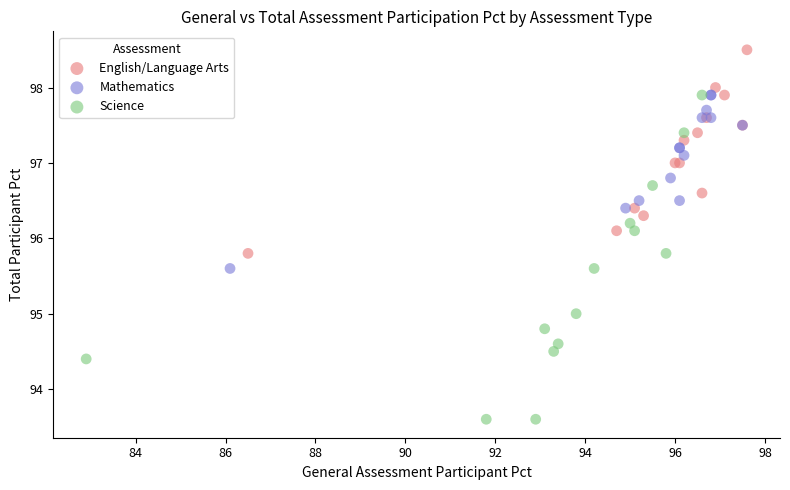

Which series contains the highest Y value?

English/Language Arts